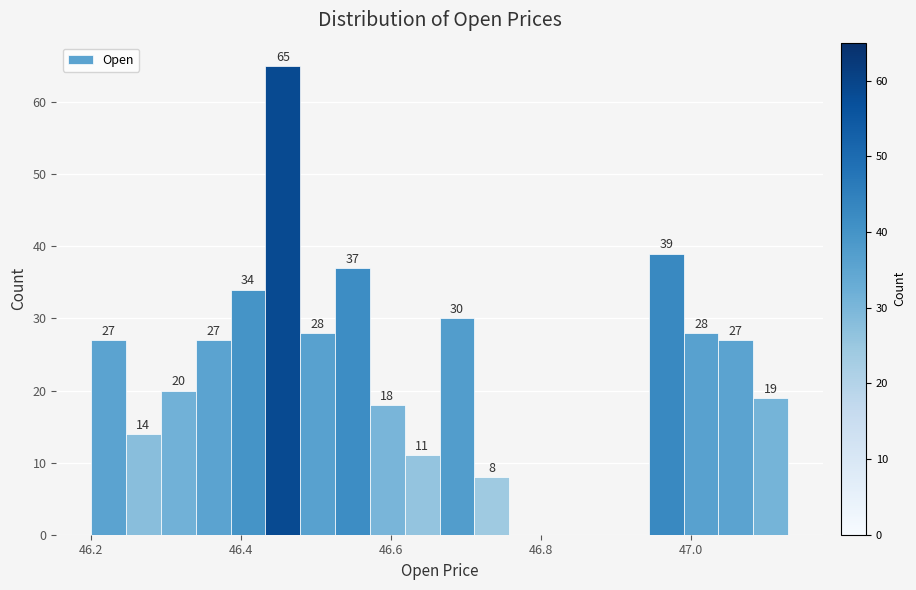

Read against the x-axis, roughly where is the centre of the tallest bar?

46.46